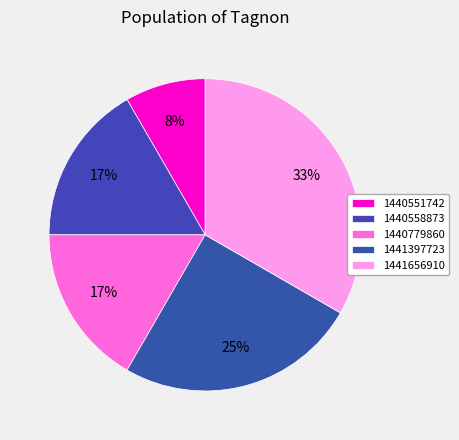

How much of the chart is everything except 1440558873?

83.3%